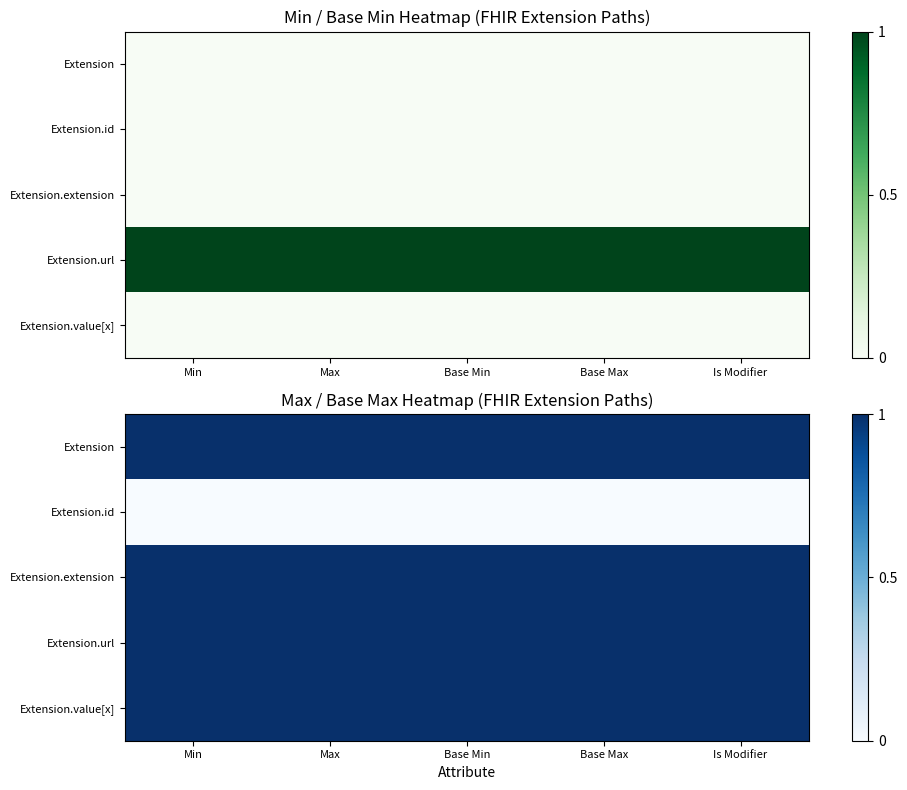

The value of Extension.id at Base Min is 0. True or false?

True